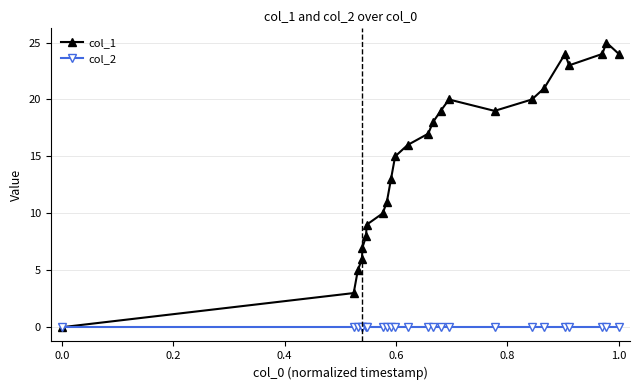

How many data points in col_1 are less than 17?

12